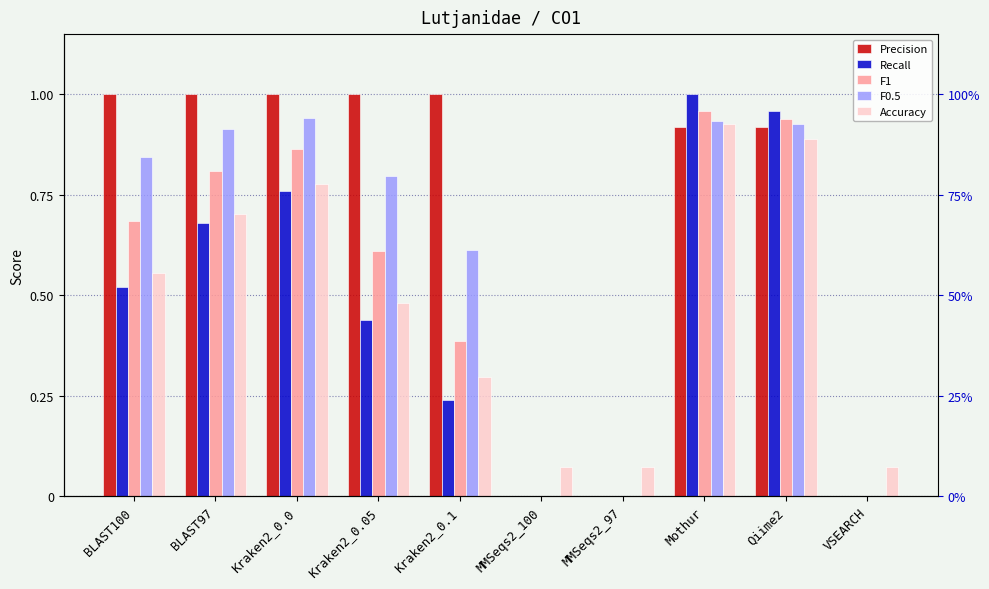

What are all the series names shown in the legend?

Precision, Recall, F1, F0.5, Accuracy